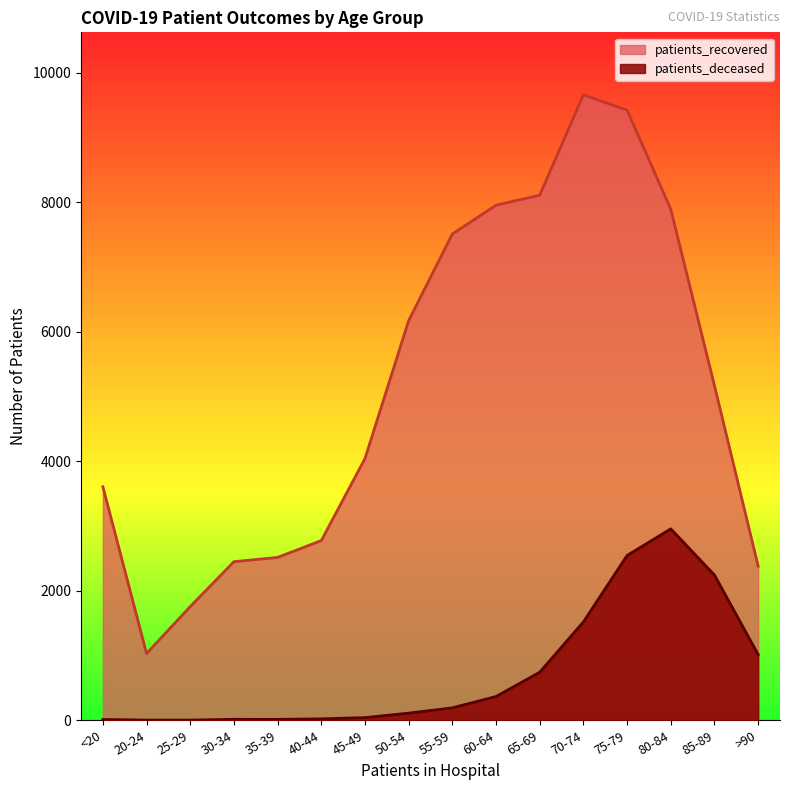

Which series has the largest total across all categories?

patients_recovered